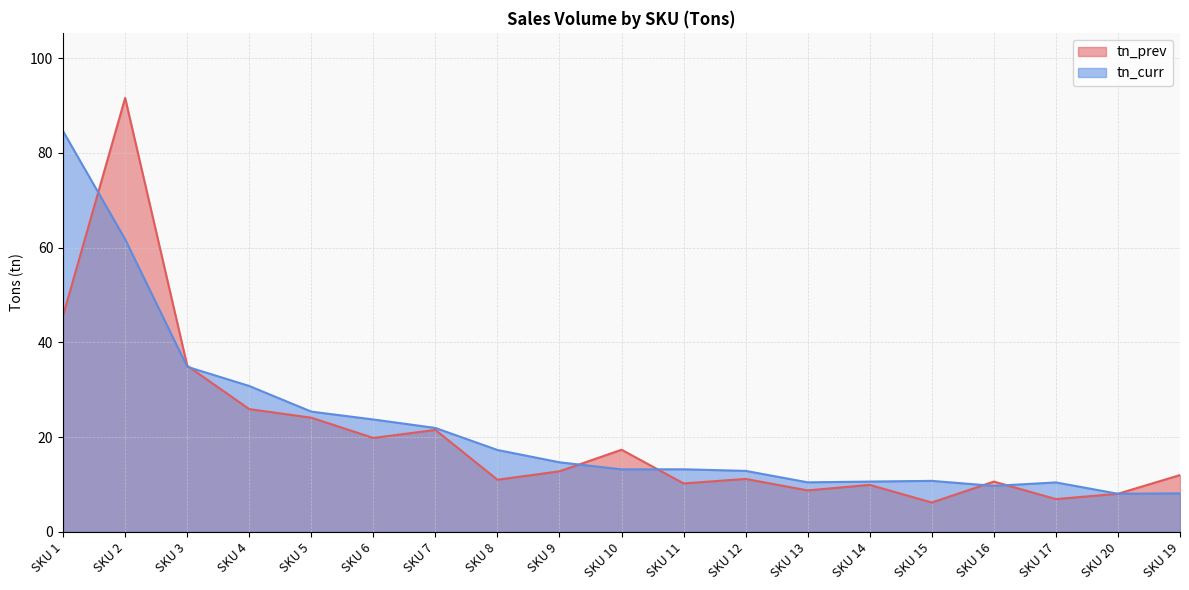

Which series has the largest range (max minus min)?

tn_prev